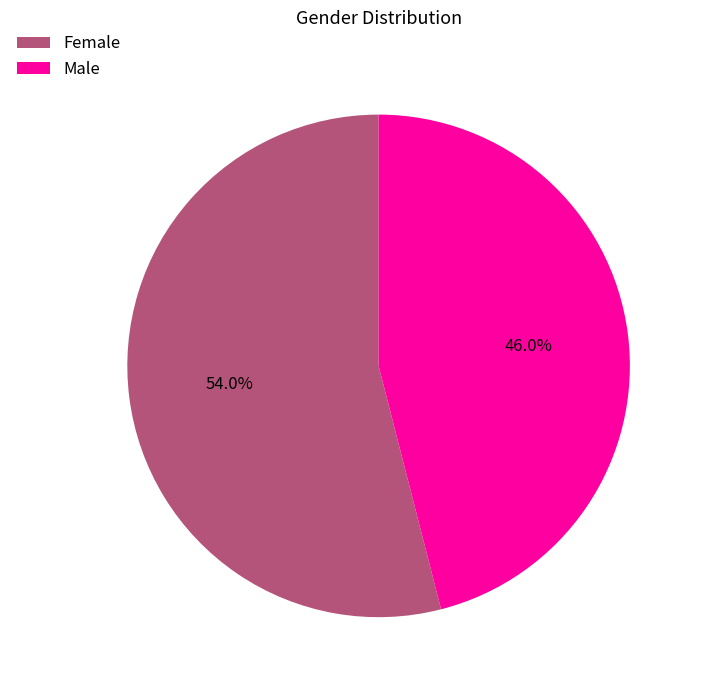

Which slice represents more than half of the pie?

Female